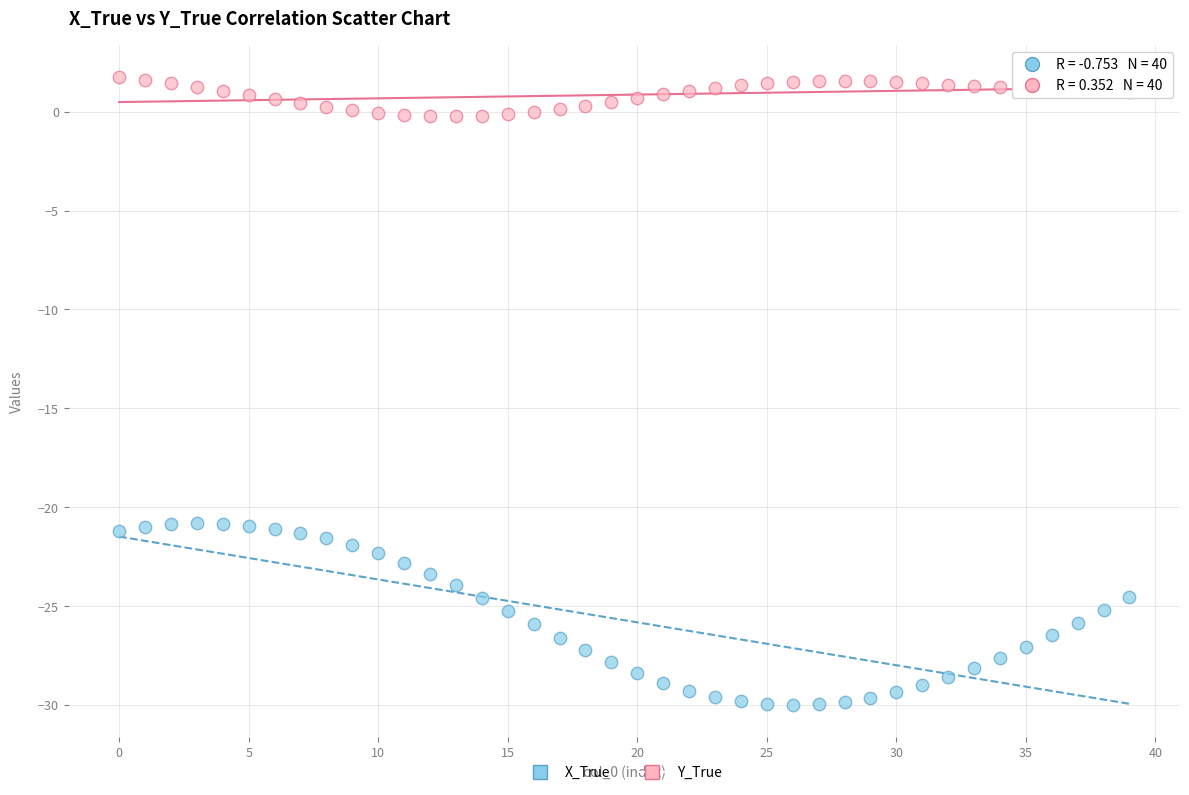

Which series contains the lowest Y value?

X_True